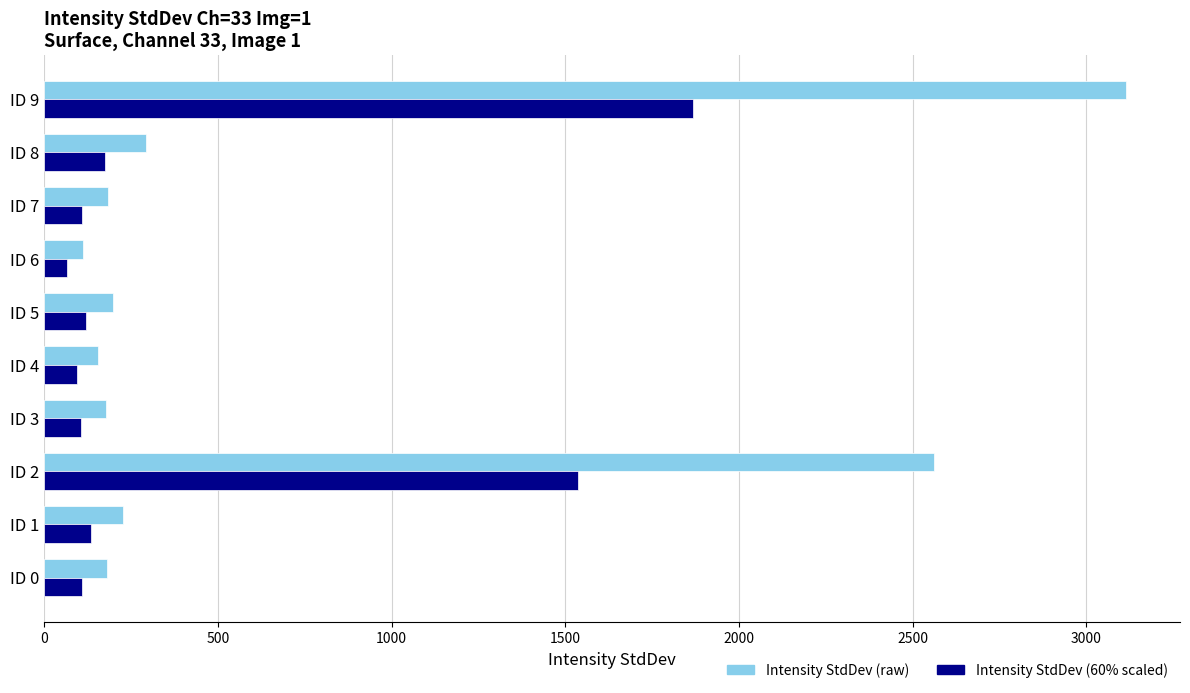

What is the minimum value shown in the chart?

66.2